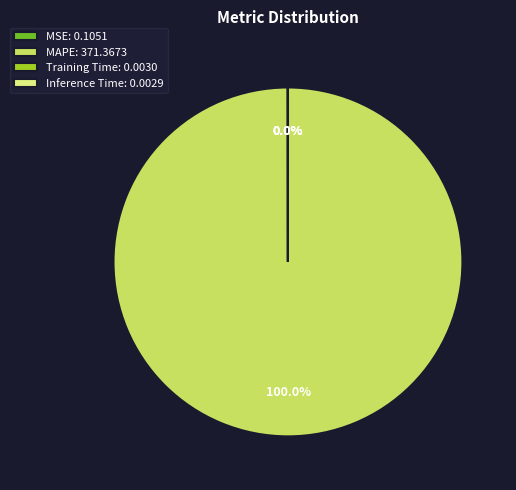

Does MAPE: 371.3673 represent more than half of the total?

Yes